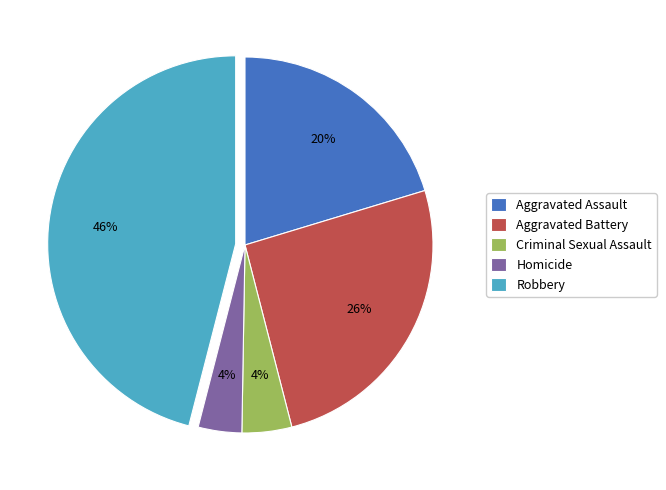

Which has a higher value, Aggravated Assault or Robbery?

Robbery